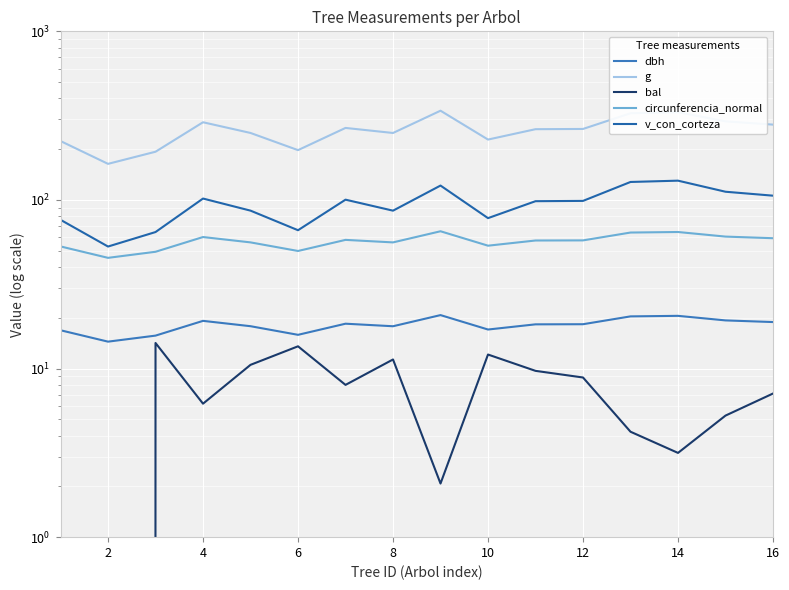

True or false: g and circunferencia_normal cross at least once.

False